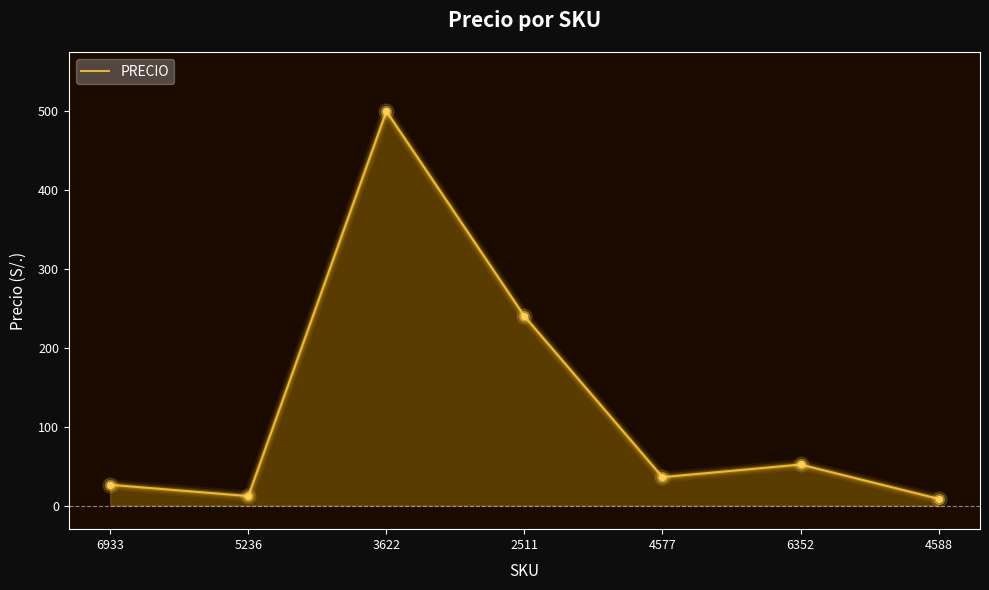

Between 6352 and 5236, which is larger?

6352